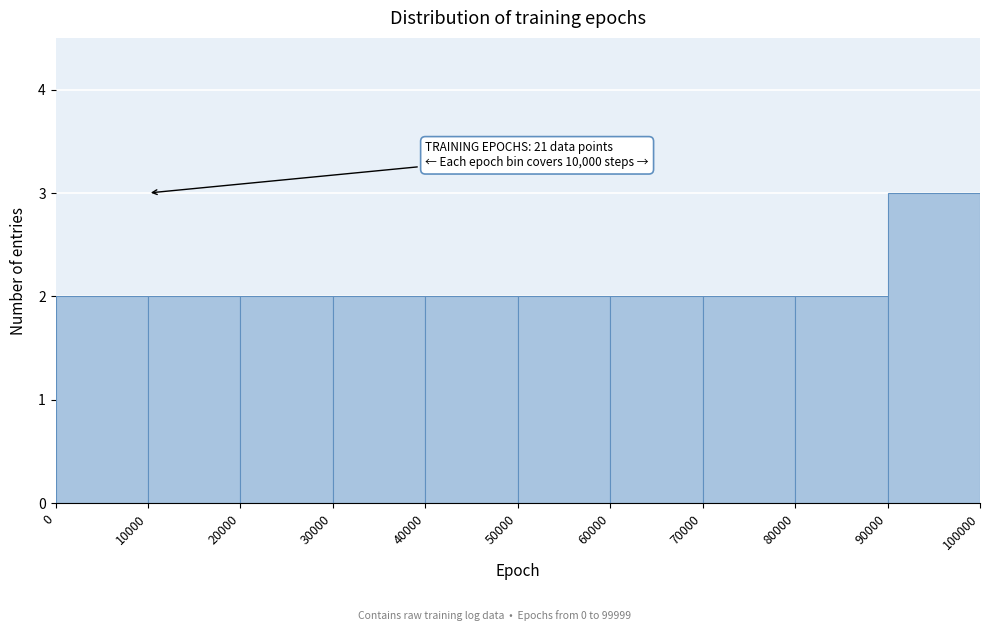

Which range on the x-axis has the tallest bar?

90000 to 100000